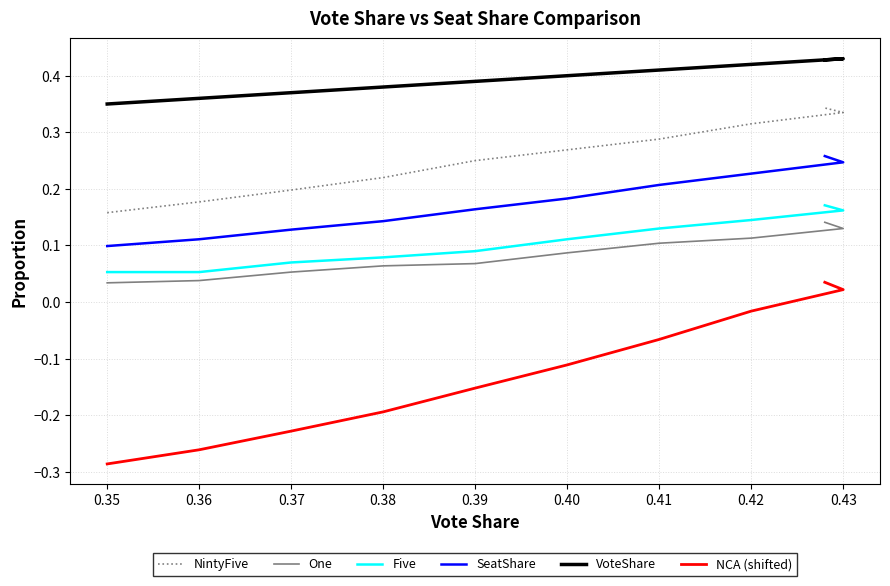

True or false: One and NintyFive cross at least once.

False